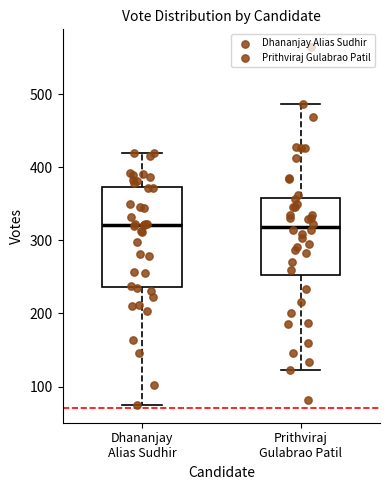

Where does the median line of the box for Prithviraj Gulabrao Patil sit on the y-axis? The values are not printed on the chart, so give them approximately, as read against the axis.

320